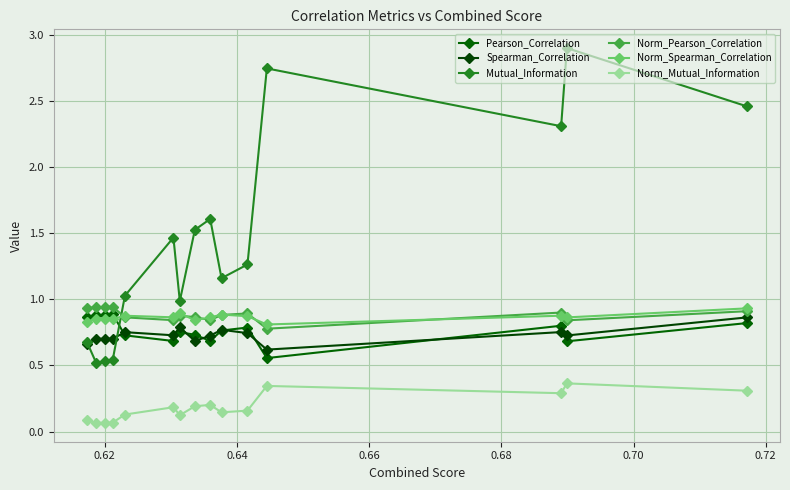

How many data points in Mutual_Information are less than 1?

5